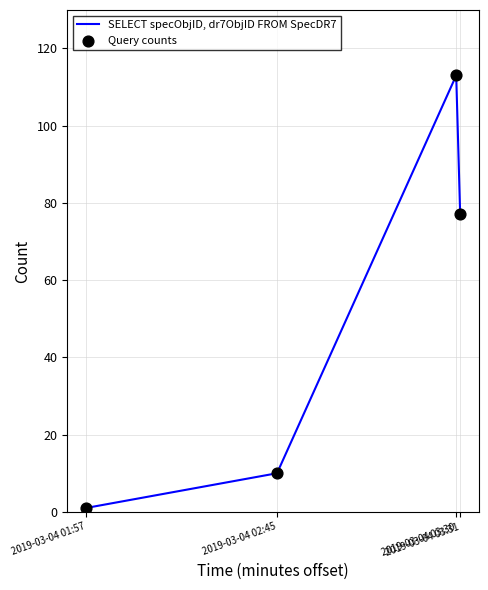

True or false: the data has more than 1 interior local peaks.

False